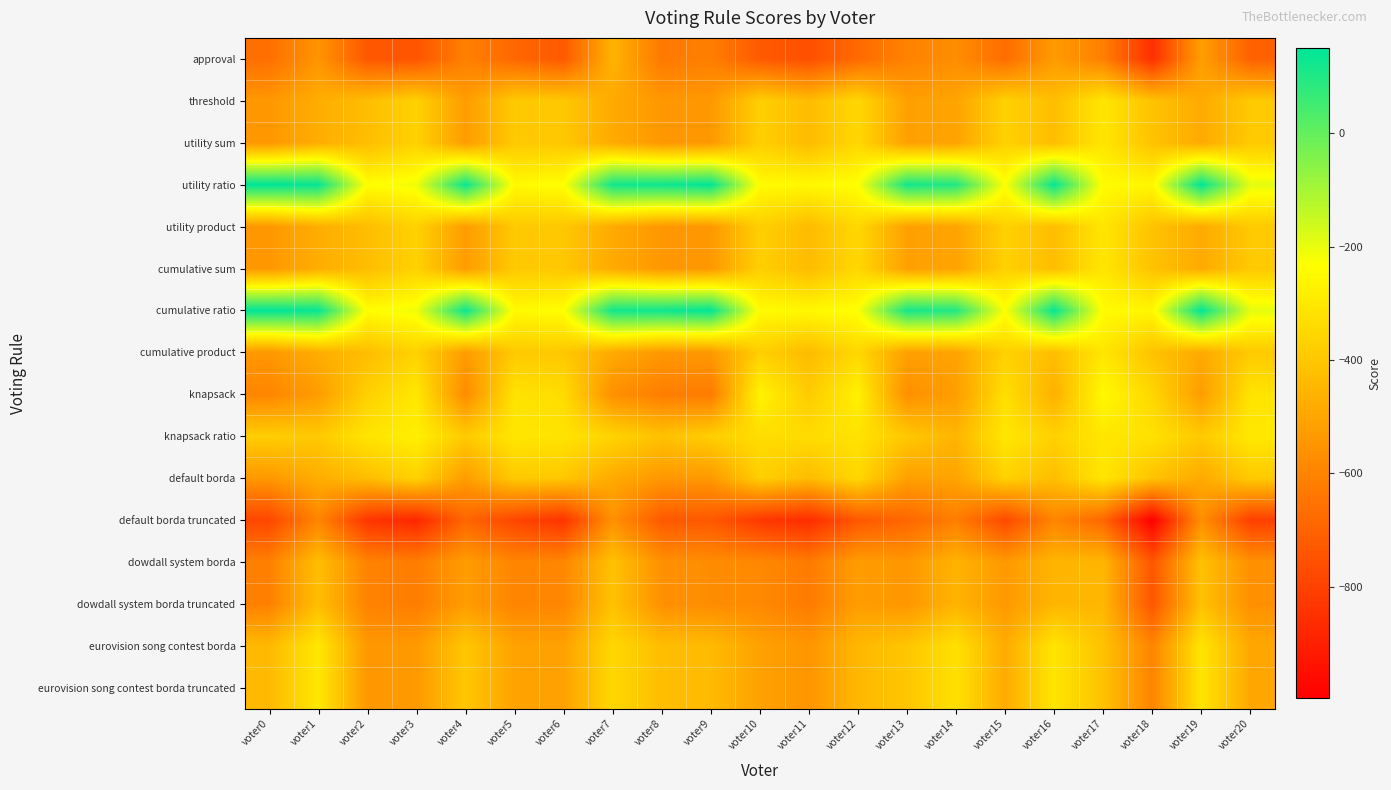

Which series has the largest total across all categories?

utility ratio